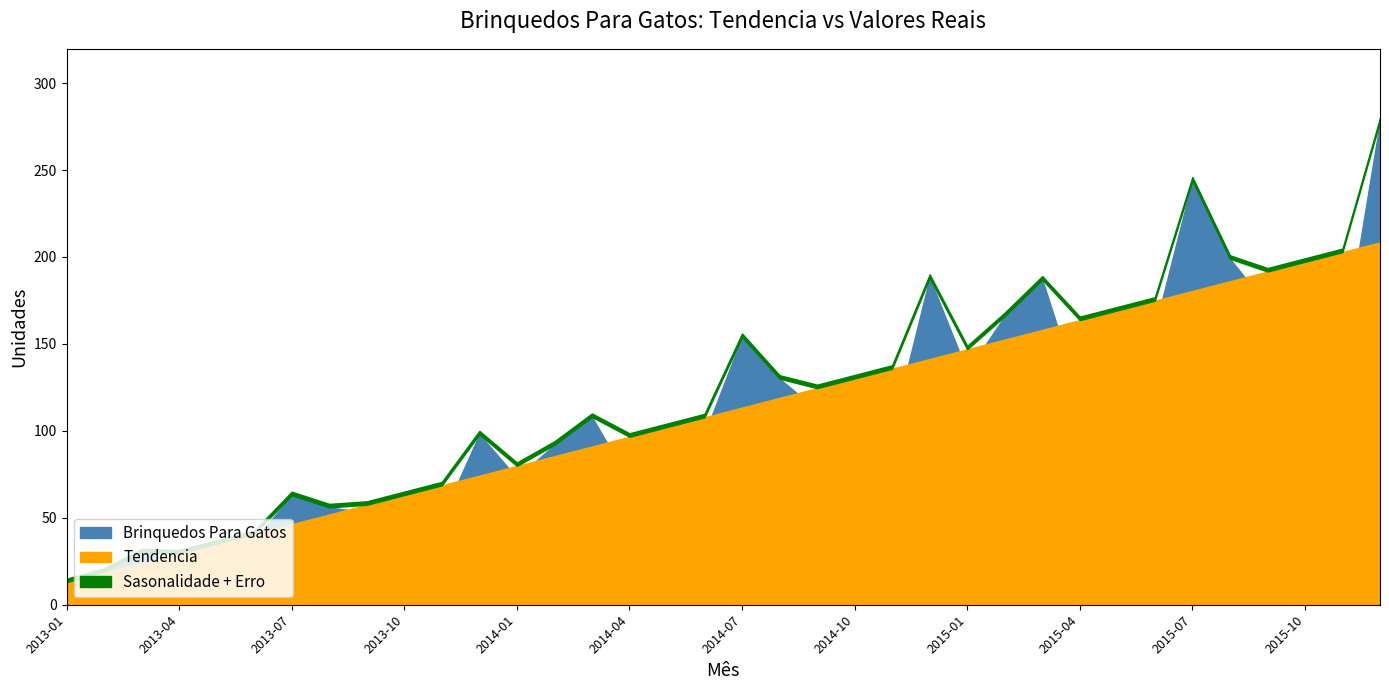

Reading left to right, list all the values displayed in this chart.

Tendencia: 12.8	18.4	23.9	29.5	35.1	40.7	46.3	51.9	57.5	63.1	68.7	74.3	79.8	85.4	91.0	96.6	102.2	107.8	113.4	119.0	124.6	130.1	135.7	141.3	146.9	152.5	158.1	163.7	169.3	174.9	180.5	186.0	191.6	197.2	202.8	208.4
Brinquedos Para Gatos: 13.0	19.0	30.0	25.0	31.0	37.0	63.0	56.0	53.0	59.0	50.0	98.0	73.0	92.0	108.0	71.0	82.0	98.0	154.0	130.0	112.0	117.0	101.0	188.0	134.0	166.0	187.0	120.0	138.0	159.0	244.0	199.0	172.0	177.0	147.0	278.0